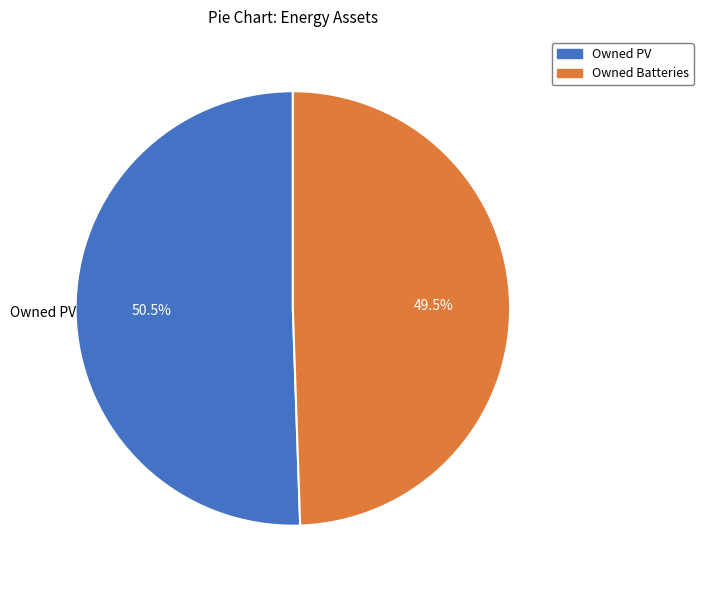

What is the total percentage of Owned PV and Owned Batteries?

100.0%